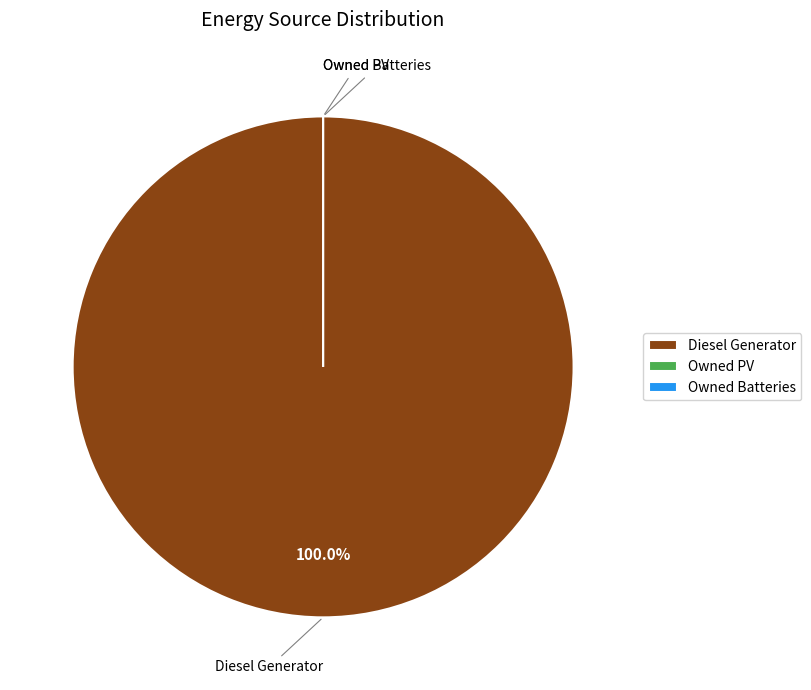

The Diesel Generator slice represents 99% of the pie. True or false?

False